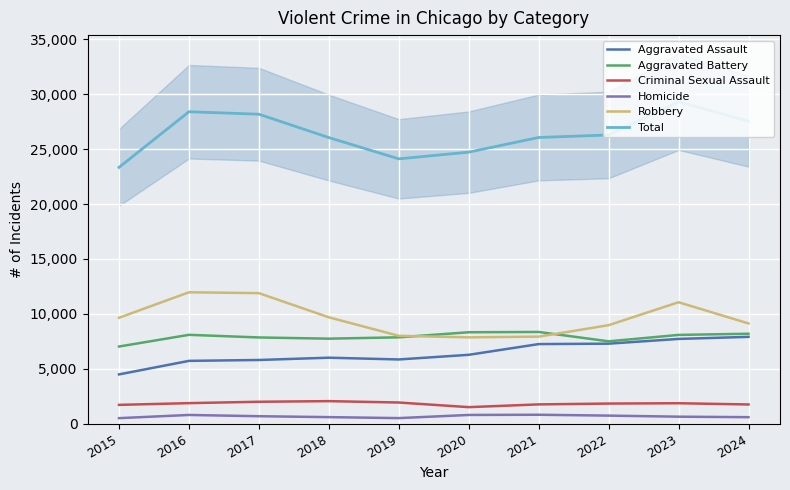

What is the maximum value shown in the chart?

29325